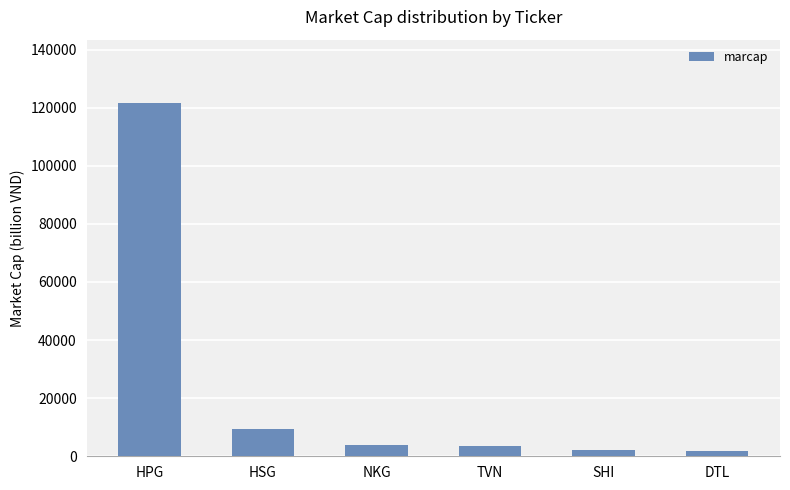

Which has a higher value, HPG or TVN?

HPG